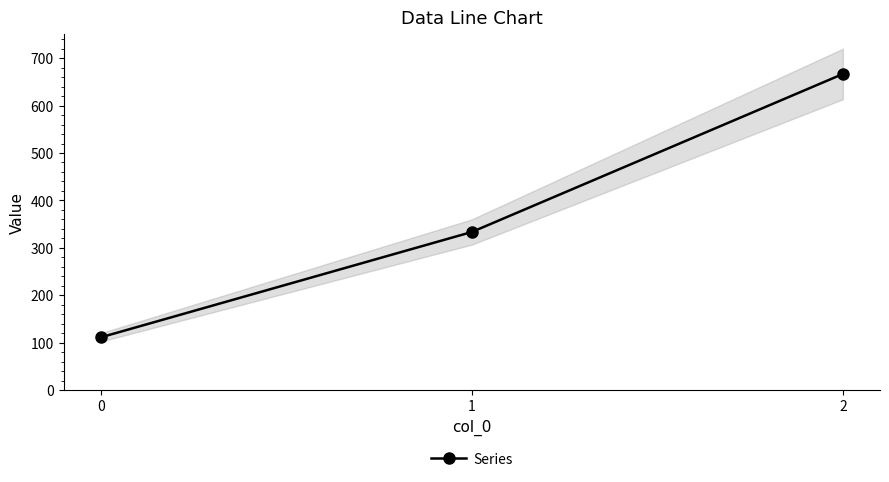

What is the value of the 3rd point from the left?

666.7